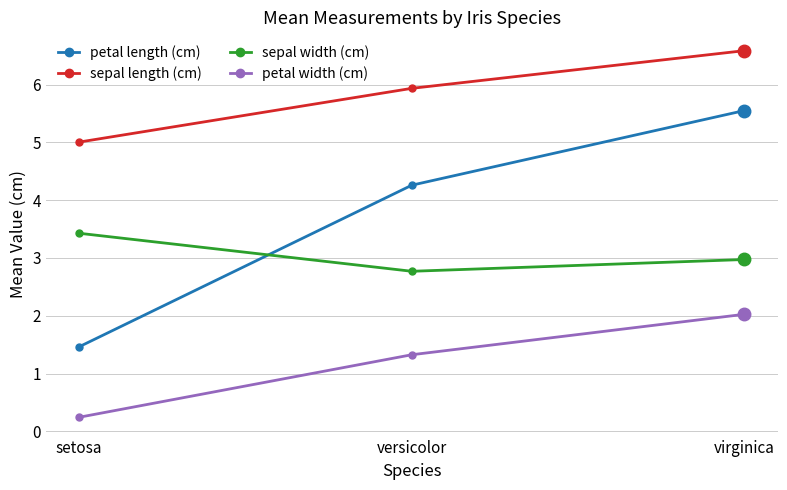

Is it true that petal length (cm) equals 6.4 at versicolor?

False